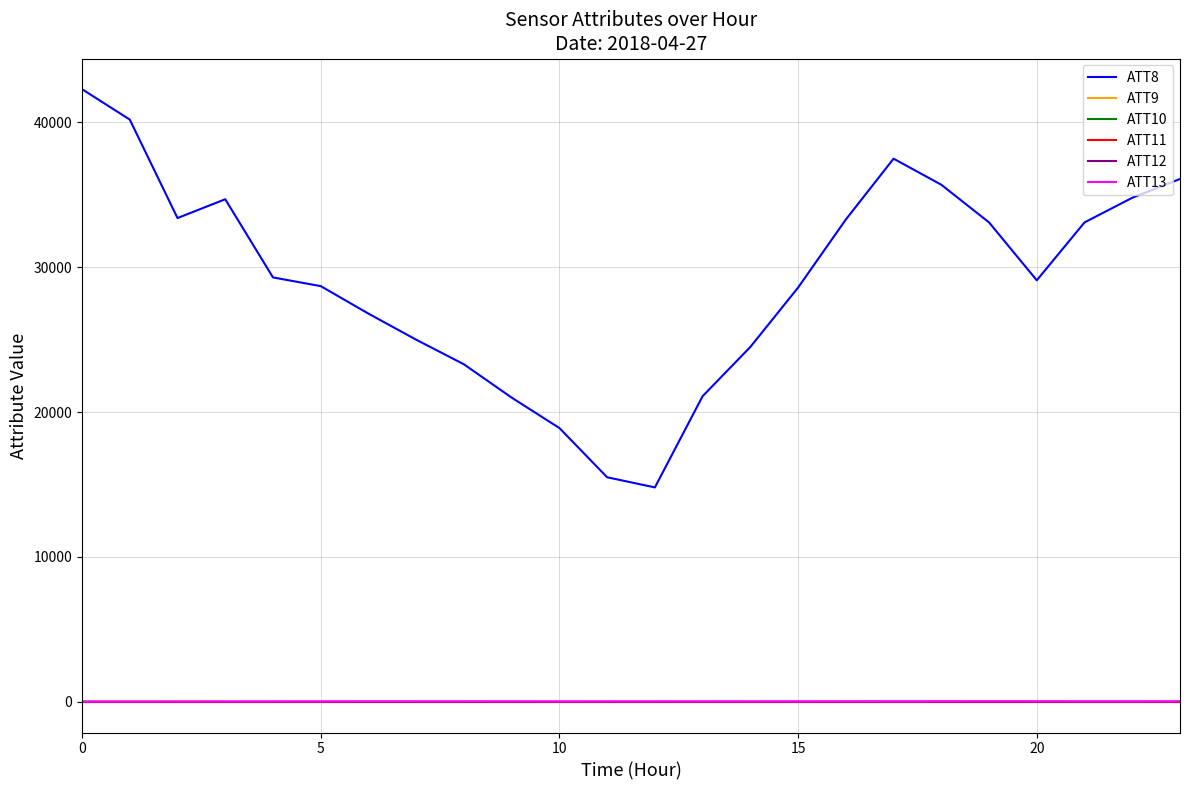

What is the minimum value shown in the chart?

-10.0